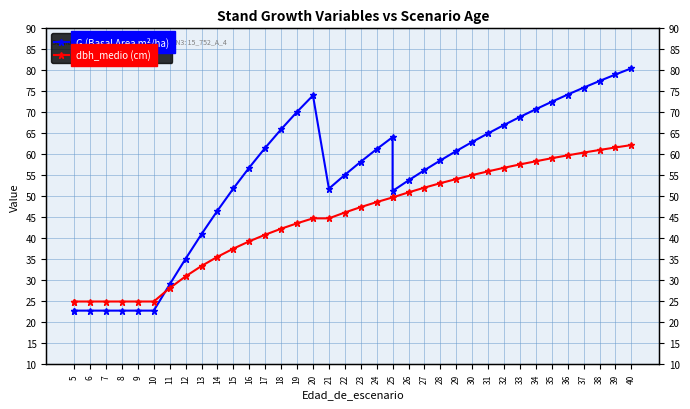

How many lines are shown in the chart?

2